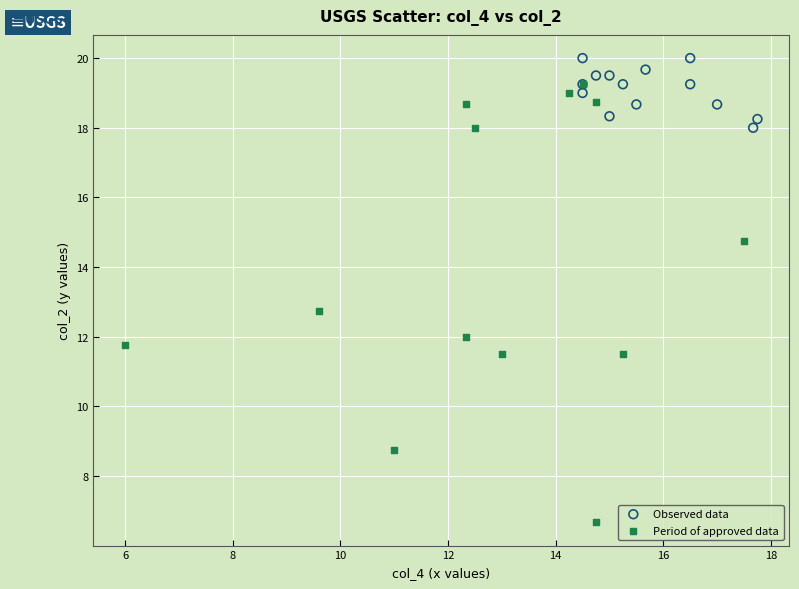

What are all the series names shown in the legend?

Observed data, Period of approved data